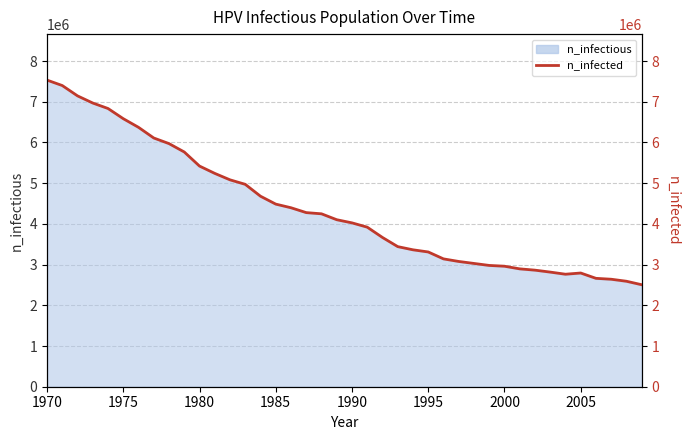

How many data points are above 4102818?

20